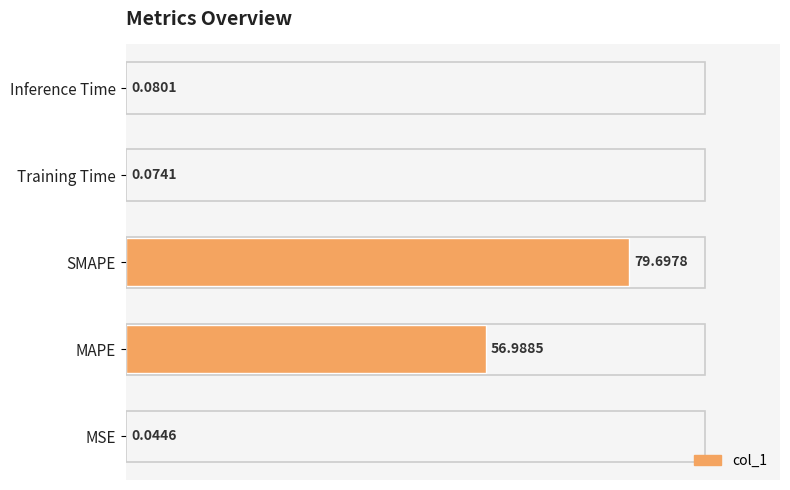

What is the sum of the values at MAPE and MSE?

57.0